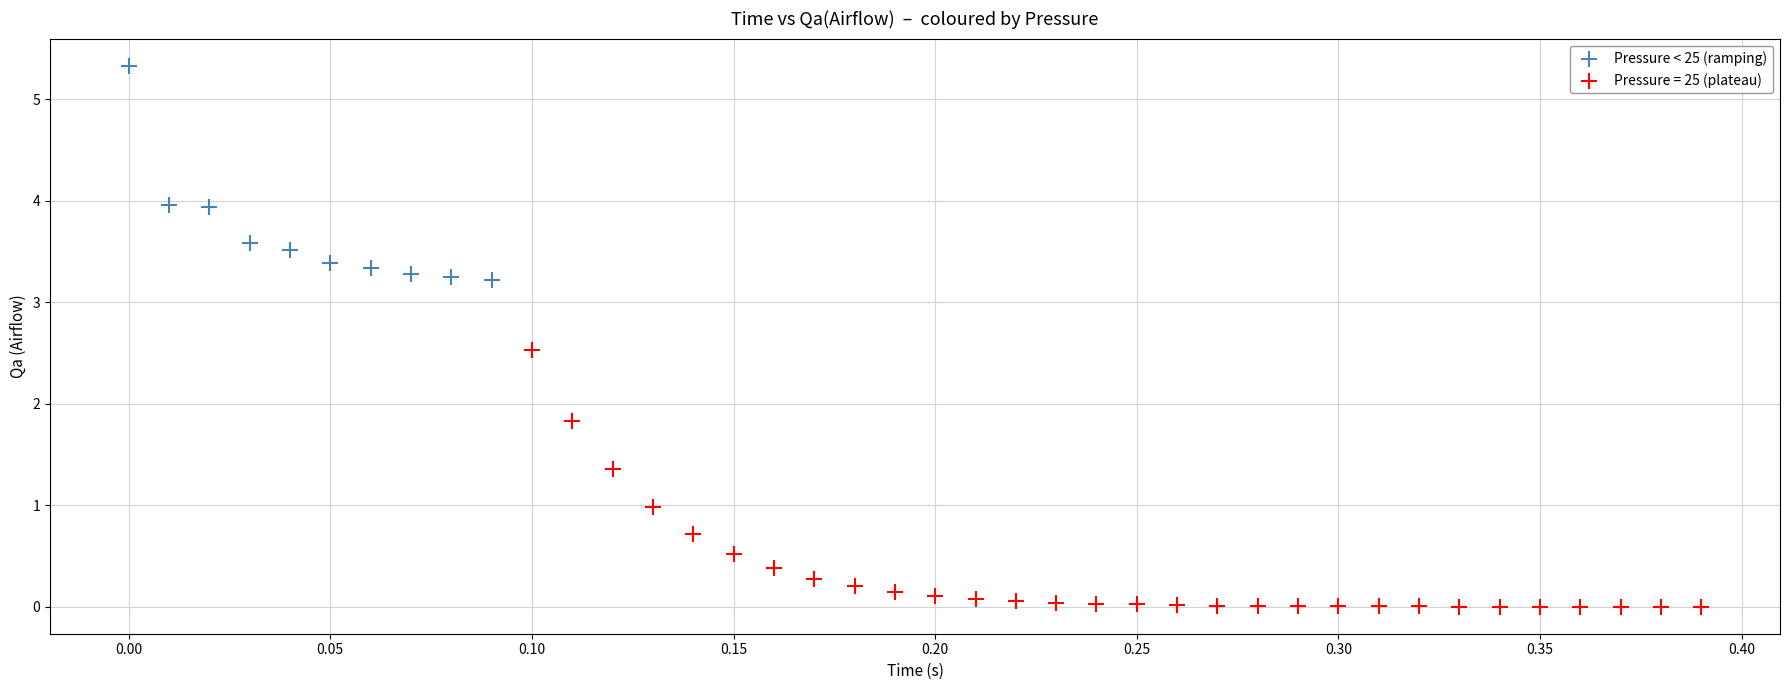

Which series reaches the minimum Y coordinate?

Pressure = 25 (plateau)